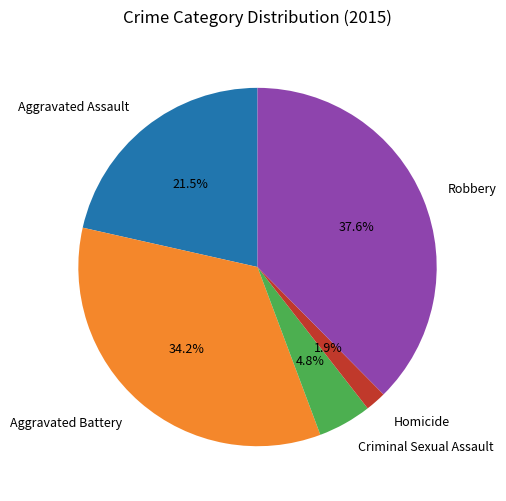

Rank the categories by value from highest to lowest.

Robbery, Aggravated Battery, Aggravated Assault, Criminal Sexual Assault, Homicide